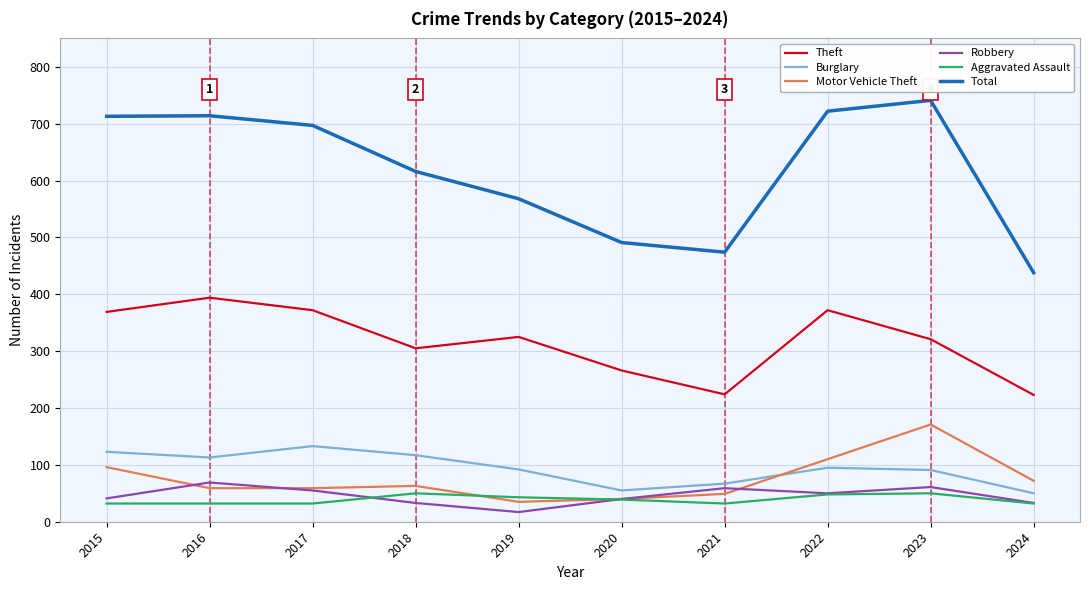

Rank the series by their maximum value, from highest to lowest.

Total, Theft, Motor Vehicle Theft, Burglary, Robbery, Aggravated Assault